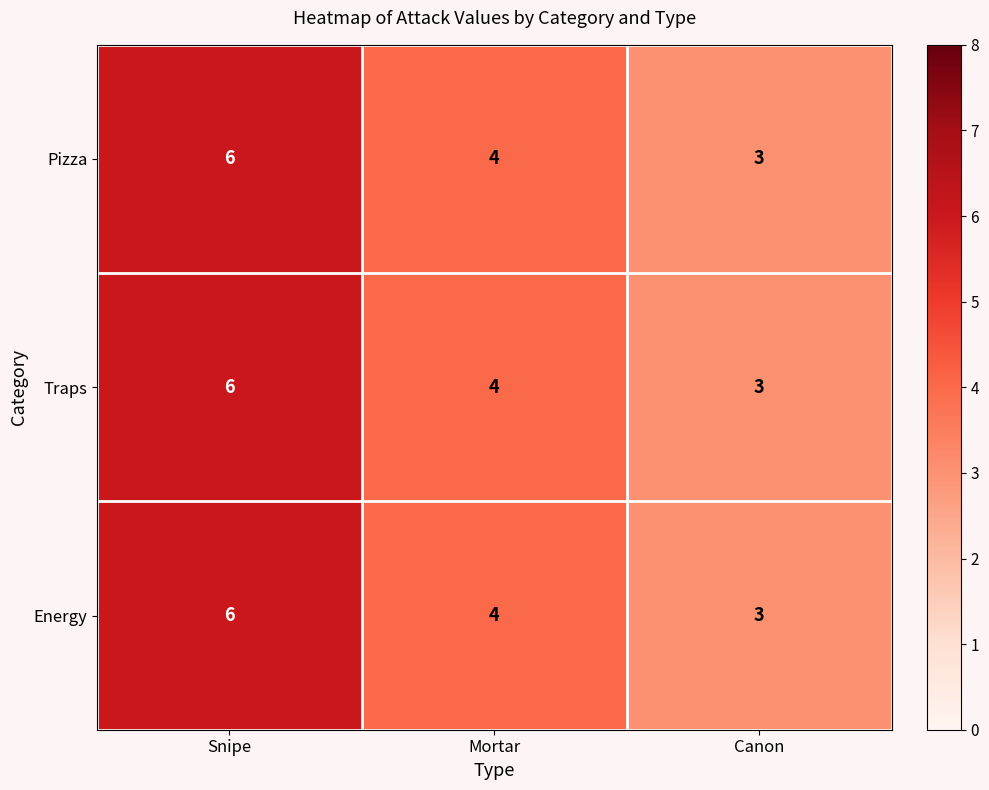

Which category has the lowest value in the Traps series?

Canon